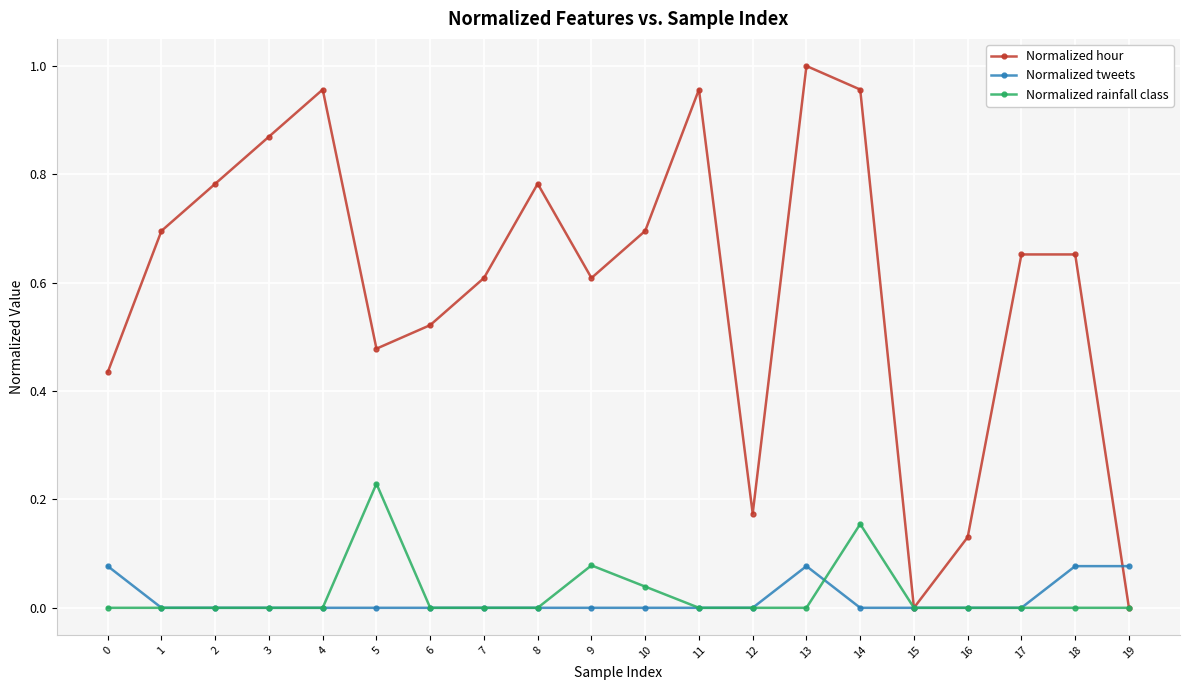

Read the Normalized hour value at 7.

0.6